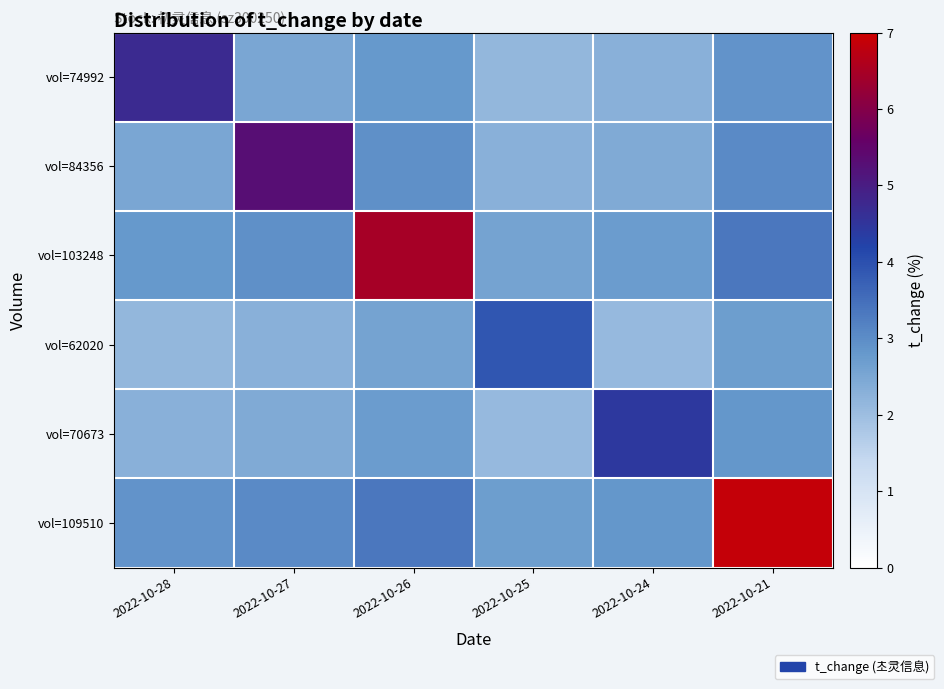

List the series in order of their peak value, lowest first.

vol=62020, vol=70673, vol=74992, vol=84356, vol=103248, vol=109510